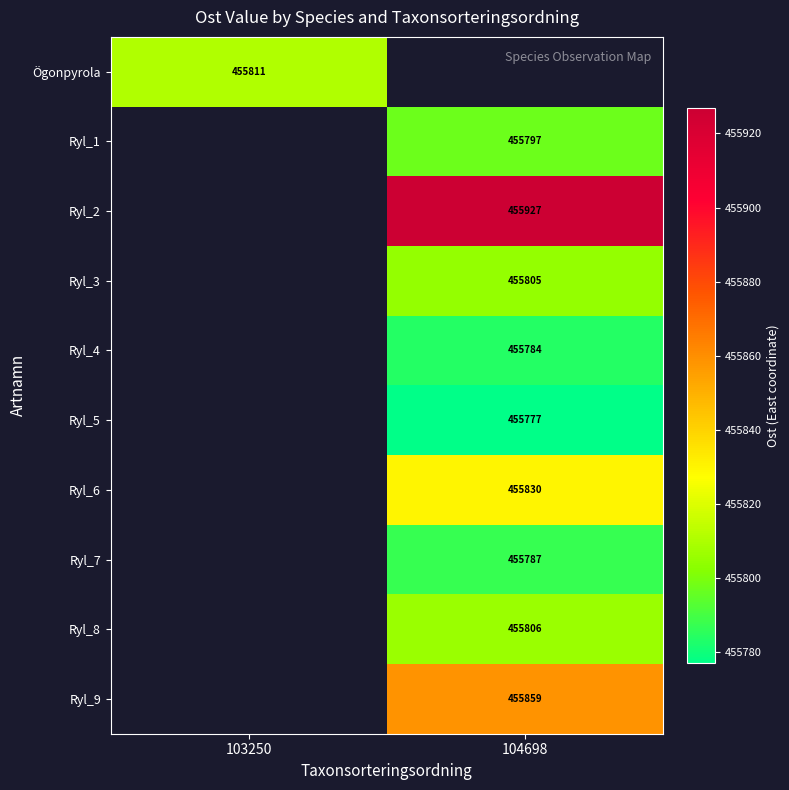

Is the value of Ryl_7 at 104698 greater than the value of Ryl_5 at 104698?

Yes